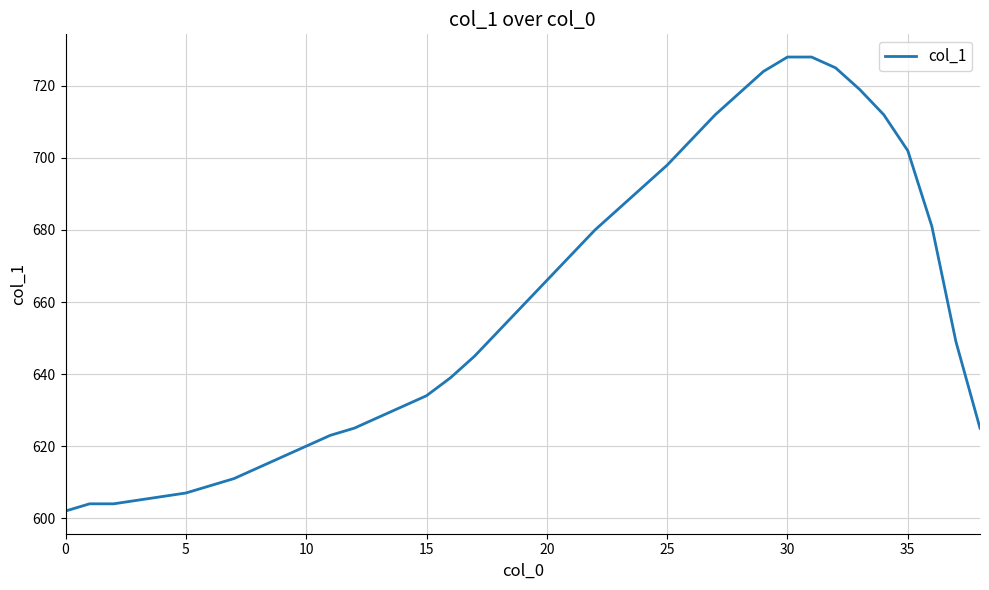

What is the minimum value shown in the chart?

602